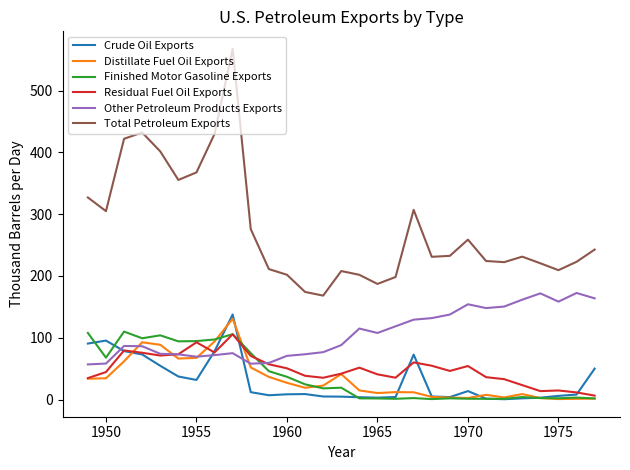

Which series has the largest total across all categories?

Total Petroleum Exports